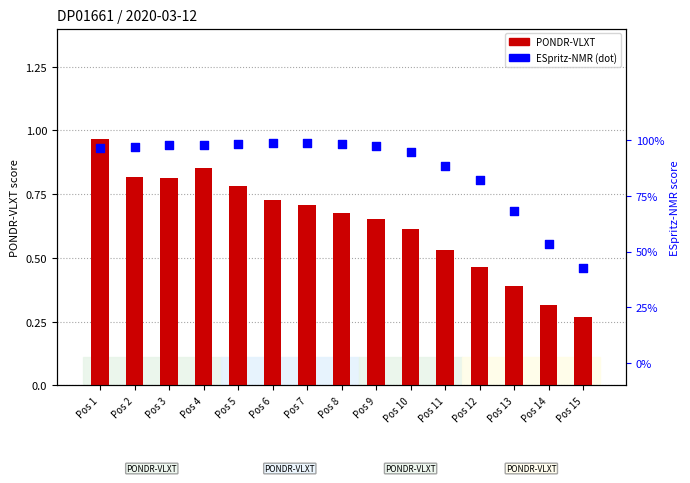

Which series has the largest total across all categories?

ESpritz-NMR